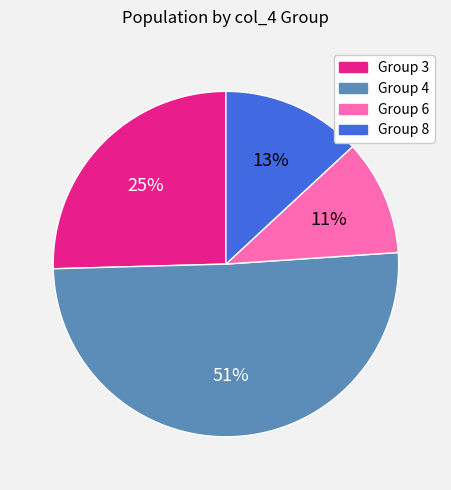

Count the number of slices in the pie.

4